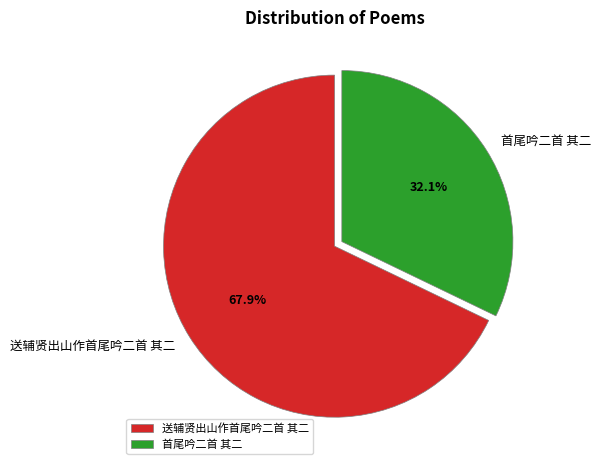

How many slices are in this pie chart?

2